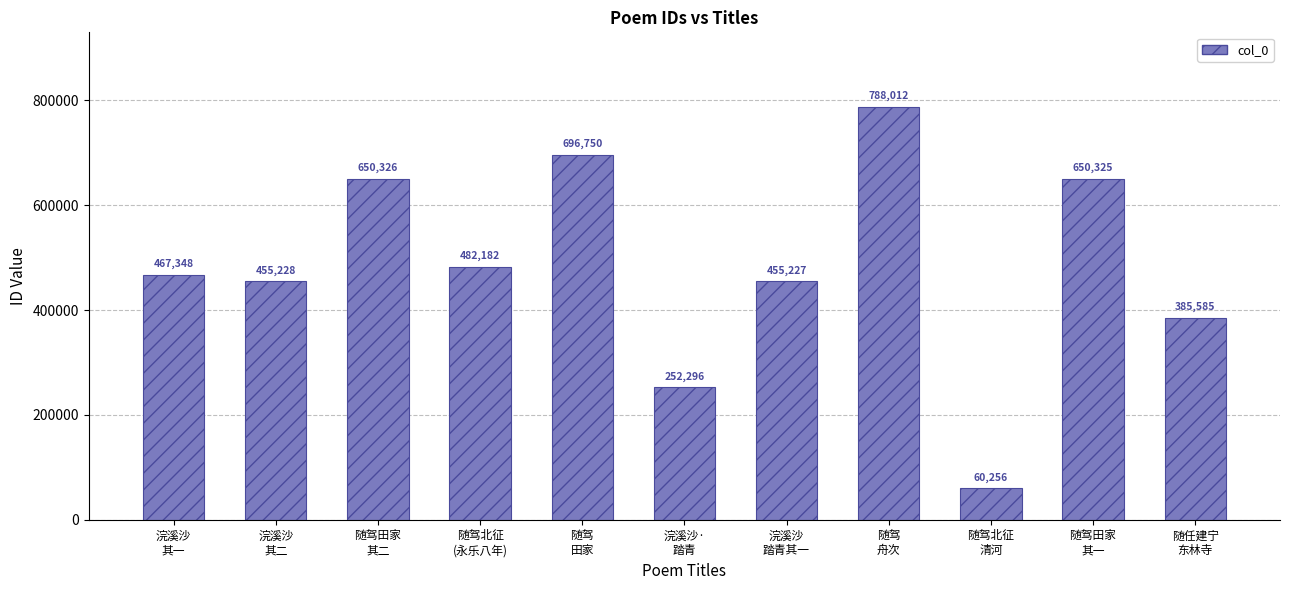

Reading left to right, transcribe all the data shown in this chart.

467348	455228	650326	482182	696750	252296	455227	788012	60256	650325	385585